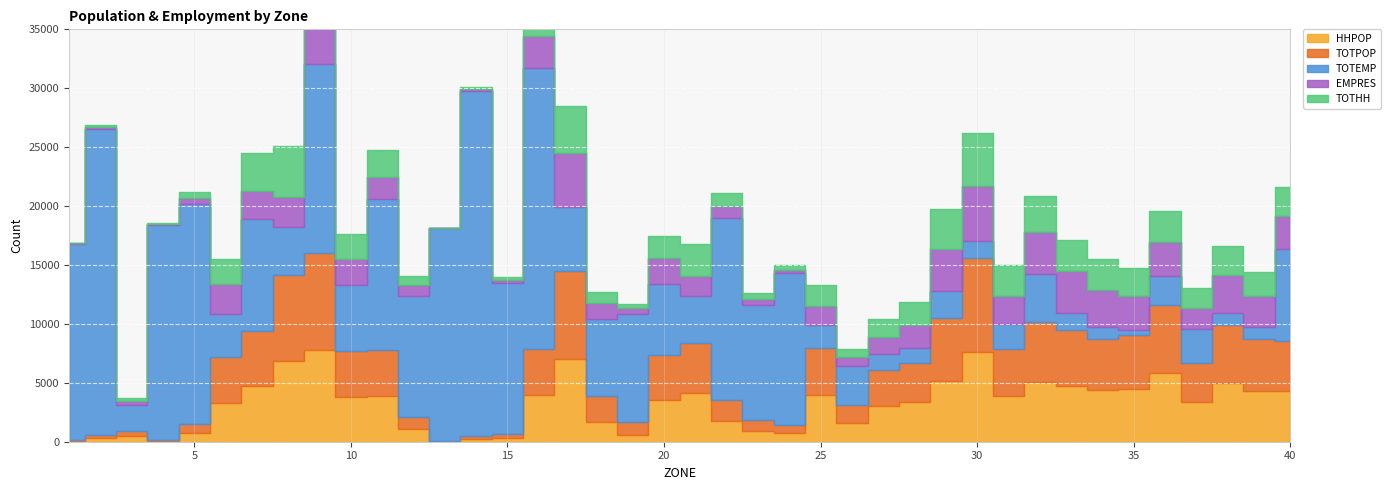

Is it true that TOTEMP equals 4201 at 23?

False